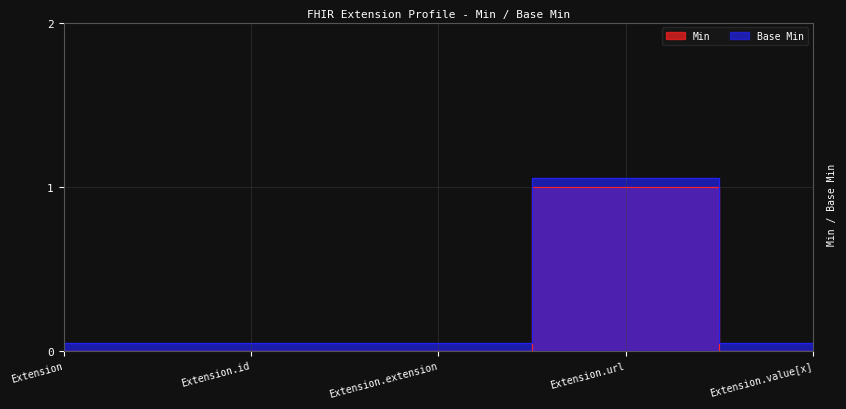

What is the total value across all series at Extension.value[x]?

0.1